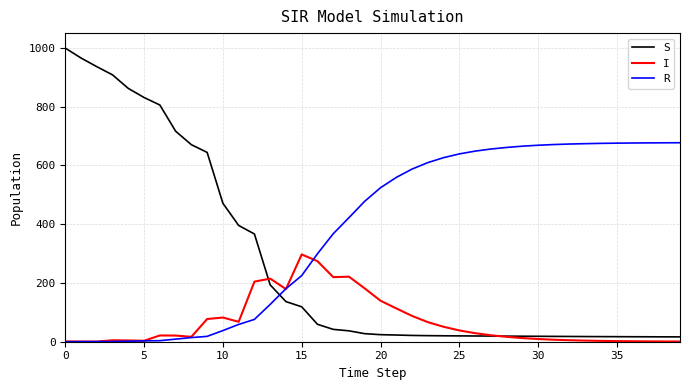

What are all the series names shown in the legend?

S, I, R